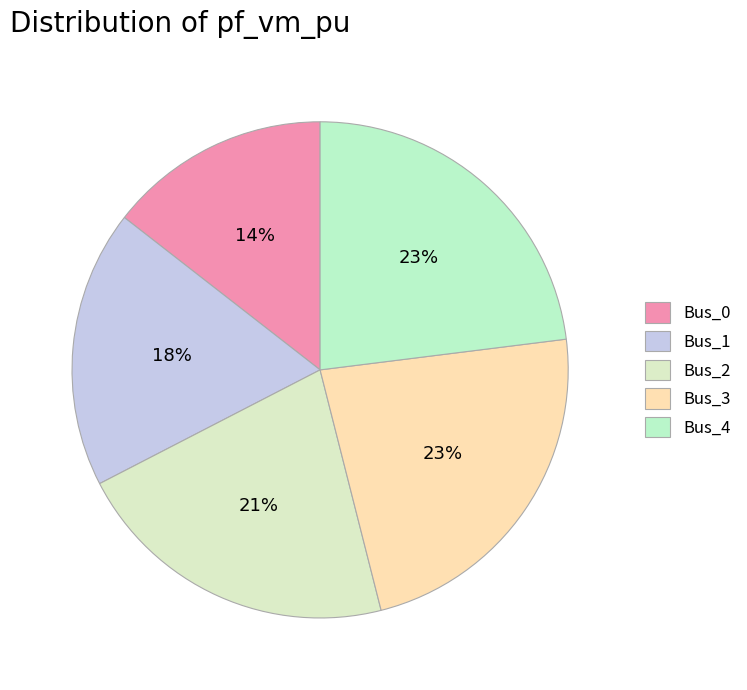

What percentage is the Bus_0 slice, to the nearest percent?

14%